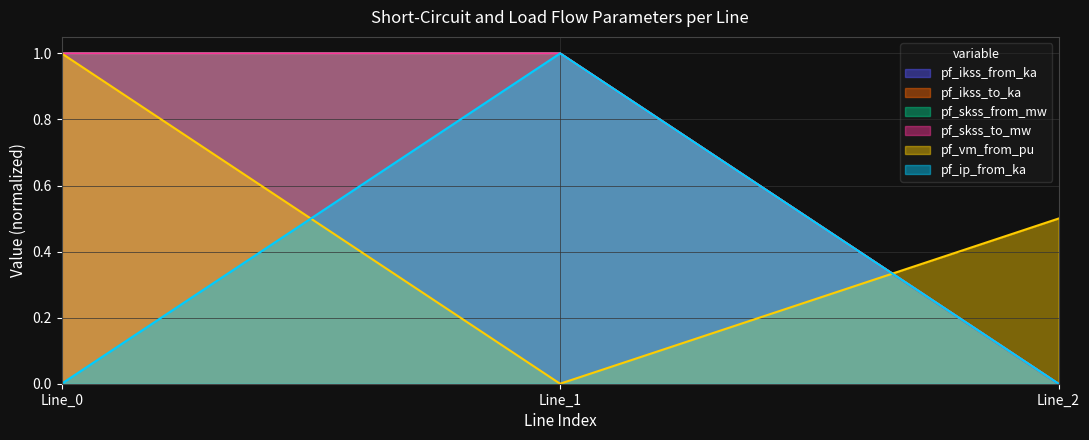

What is the total value across all series at 2?

0.5